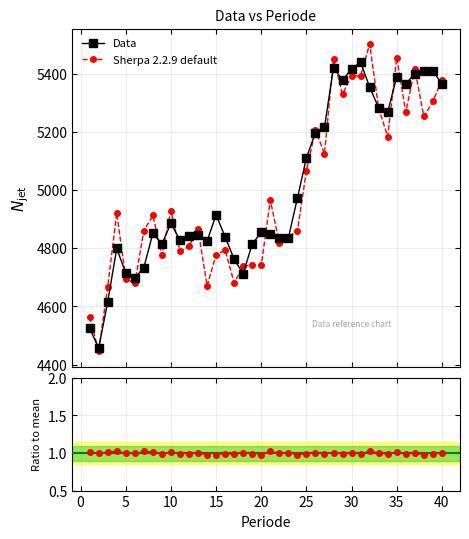

Reading right to left, list all the values displayed in this chart.

Data: 5362.7	5410.3	5409.2	5399.9	5364.8	5388.9	5267.8	5281.9	5353.5	5438.8	5416.0	5377.2	5420.2	5216.0	5197.2	5110.2	4971.6	4834.6	4835.1	4848.1	4853.9	4814.7	4711.9	4761.7	4838.6	4914.7	4823.6	4846.7	4843.2	4827.1	4885.7	4813.8	4850.9	4733.1	4697.6	4714.4	4798.9	4615.2	4456.7	4524.0
Sherpa 2.2.9 default: 5378.4	5304.0	5252.5	5416.6	5267.1	5454.7	5183.2	5280.8	5501.6	5390.7	5392.7	5329.1	5450.3	5123.9	5206.1	5066.6	4857.6	4840.0	4817.1	4965.3	4740.9	4742.1	4737.0	4680.7	4793.6	4776.7	4670.5	4866.1	4805.9	4790.0	4929.1	4776.2	4912.3	4859.5	4678.8	4695.7	4920.8	4667.0	4445.7	4563.7
Ratio to mean: 1.0	1.0	1.0	1.0	1.0	1.0	1.0	1.0	1.0	1.0	1.0	1.0	1.0	1.0	1.0	1.0	1.0	1.0	1.0	1.0	1.0	1.0	1.0	1.0	1.0	1.0	1.0	1.0	1.0	1.0	1.0	1.0	1.0	1.0	1.0	1.0	1.0	1.0	1.0	1.0